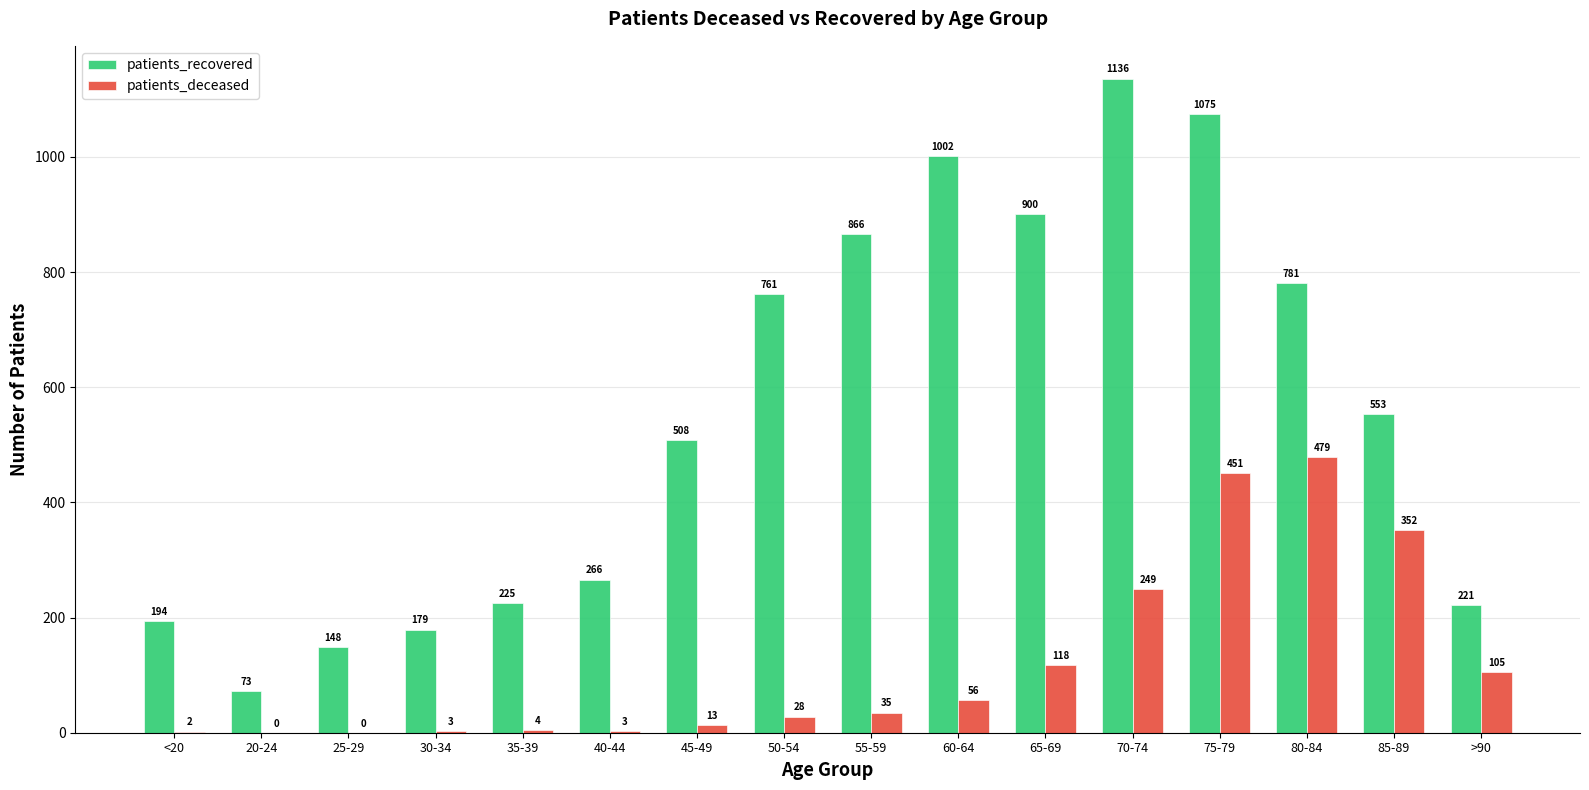

What is the maximum value for patients_recovered?

1136